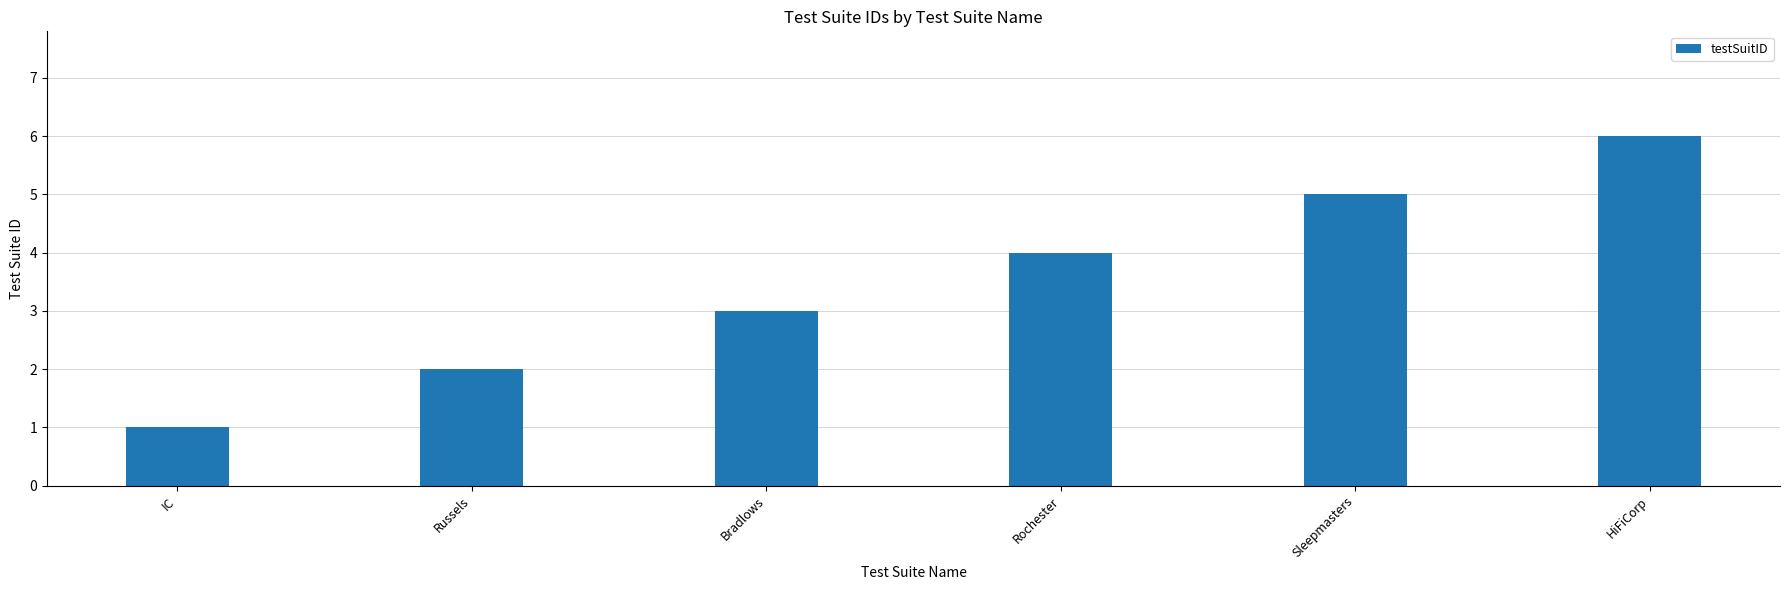

Reading right to left, what are all the values shown in this chart?

6	5	4	3	2	1